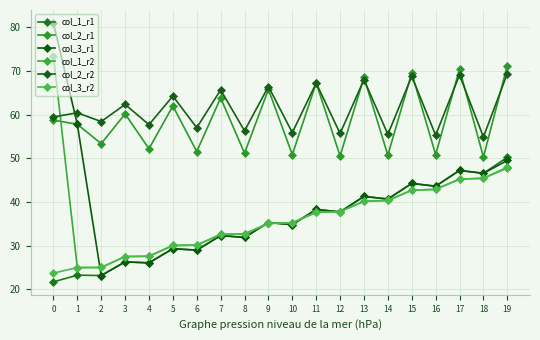

How many categories are shown in the chart?

20